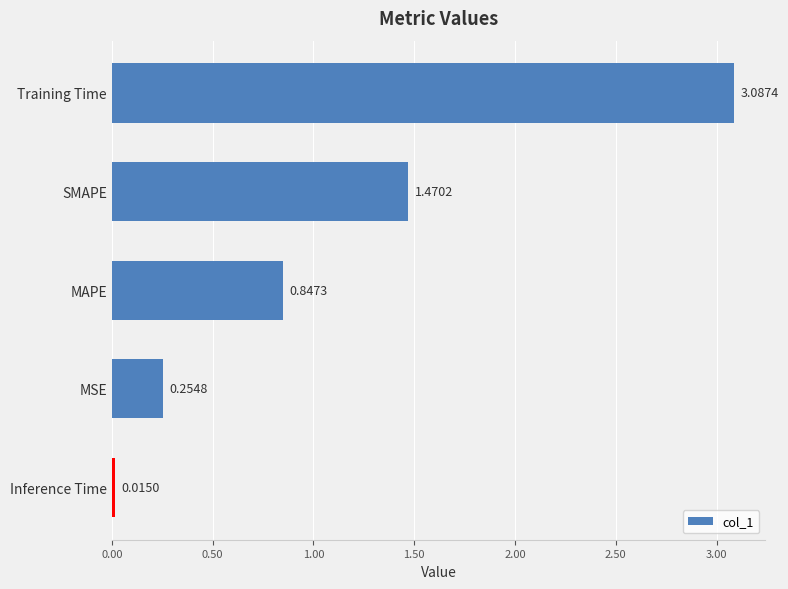

Which has a higher value, Inference Time or MSE?

MSE